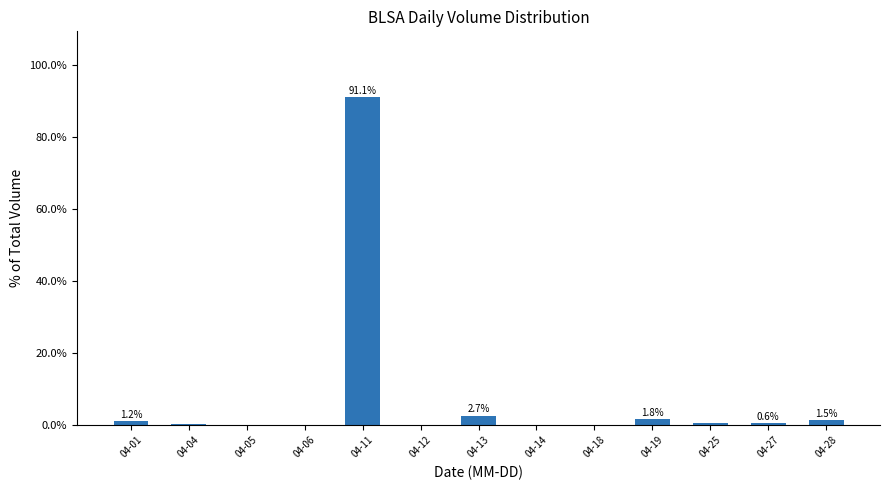

What is the average value?

7.7